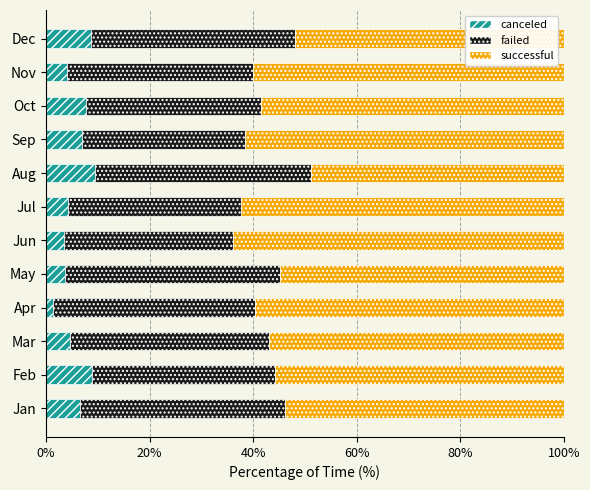

What is the total value across all series at Sep?

100.0